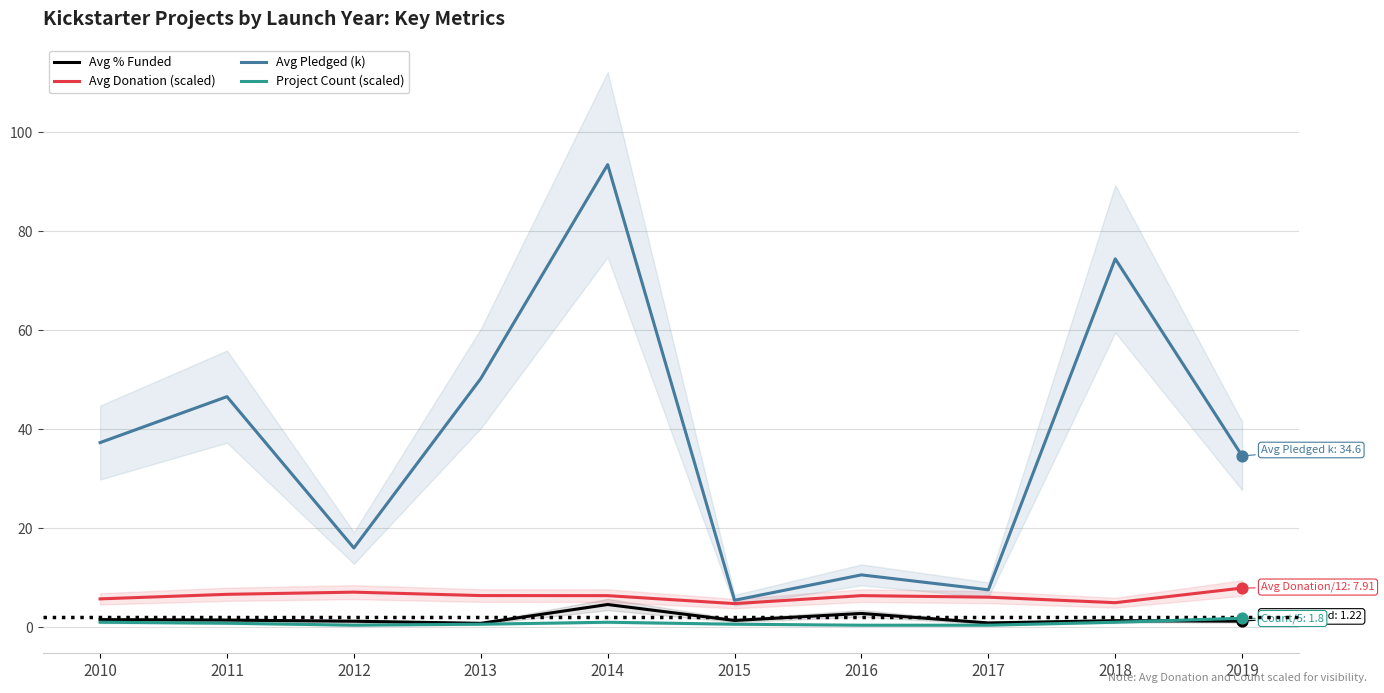

What is the total value across all series at 2017?

14.9